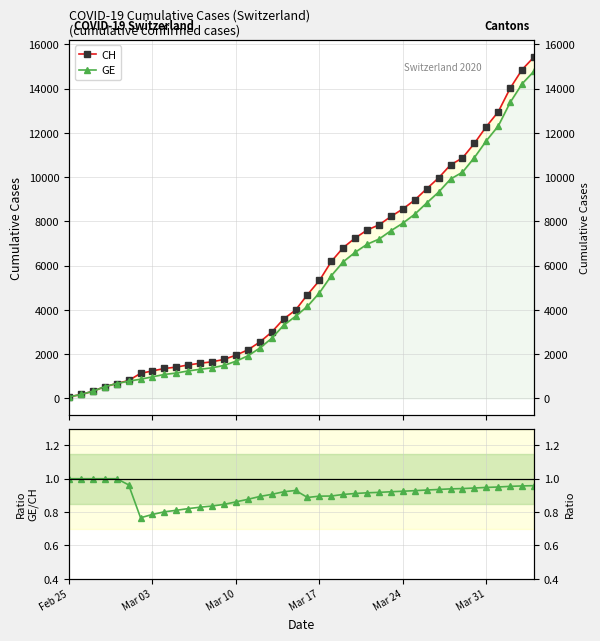

Is it true that GE / CH equals 0.2 at 39?

False